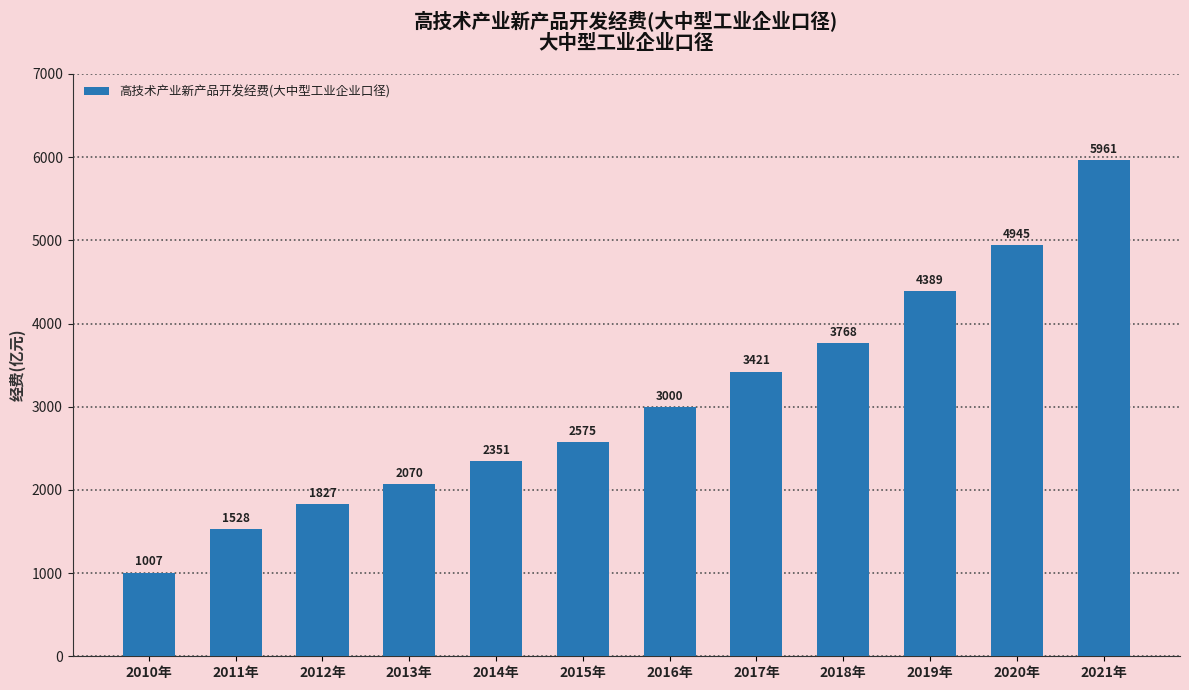

How many bars are there in total?

12